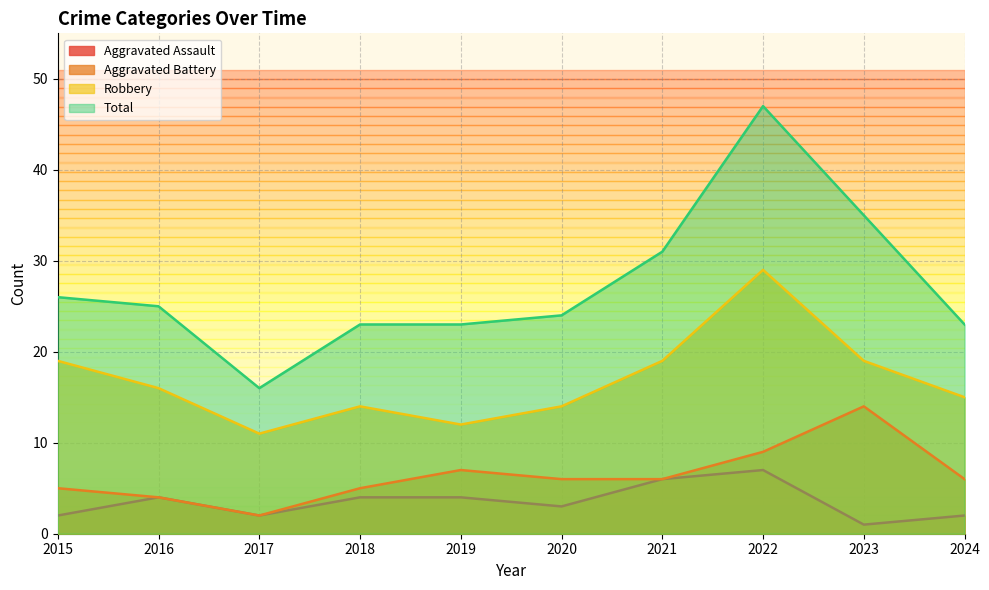

Between 2021 and 2016, which is larger?

2021